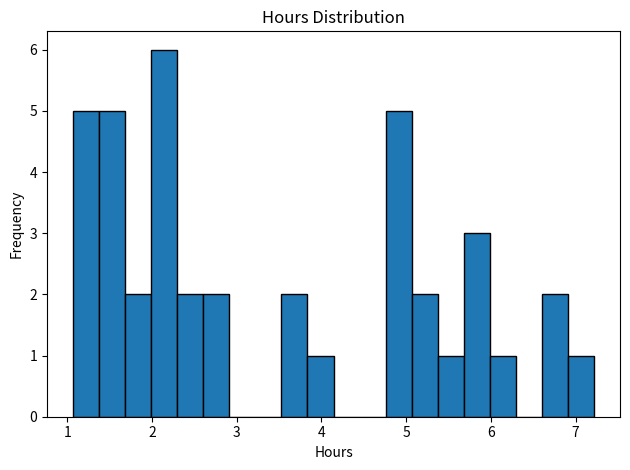

Read against the x-axis, roughly where is the centre of the tallest bar?

2.1